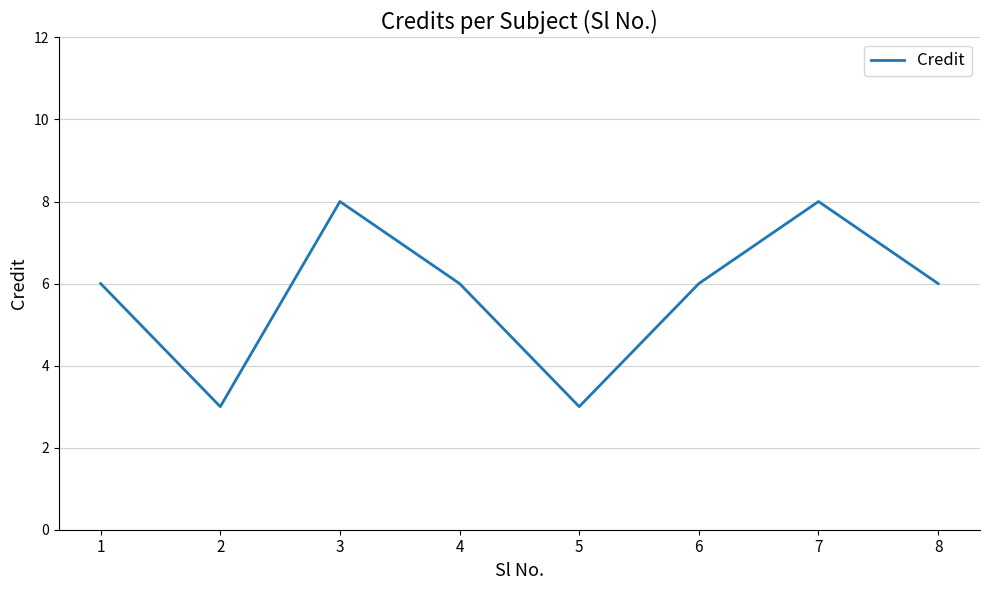

What is the minimum value shown in the chart?

3